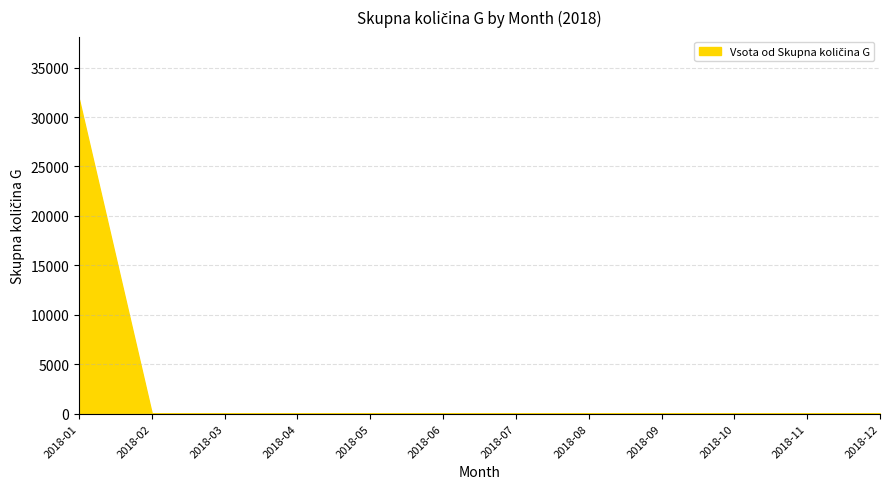

The chart shows a value of 0.0 at 2018-10. True or false?

True